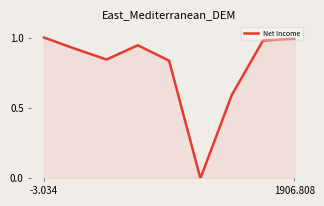

What is the greatest value displayed?

1.0